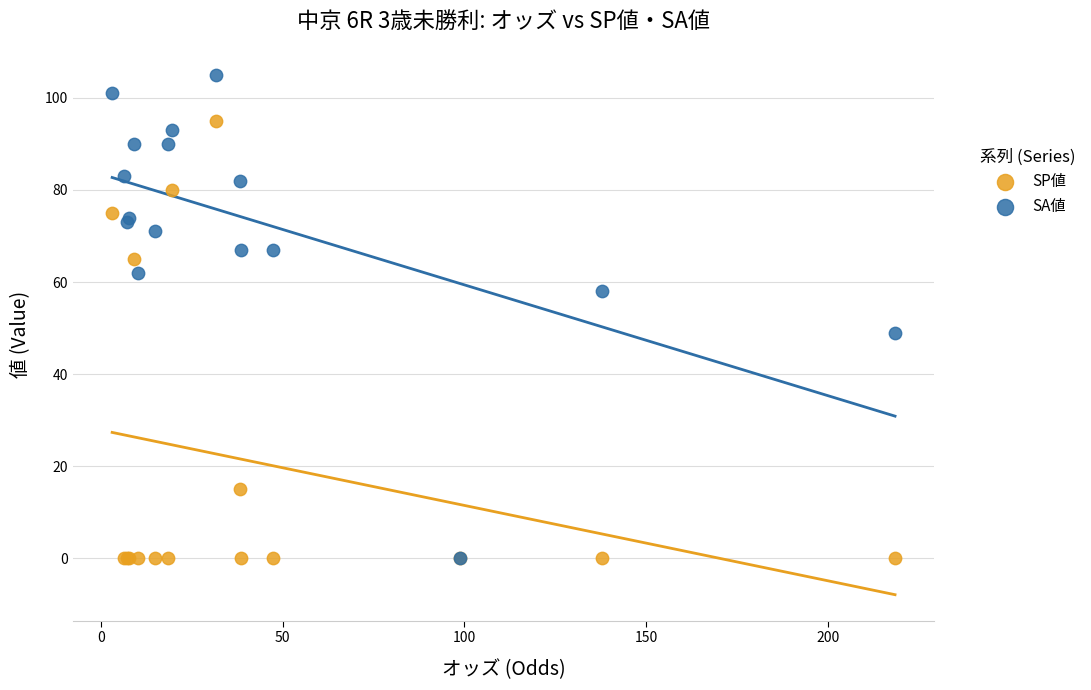

Across all series, what Y value is closest to 52?

49